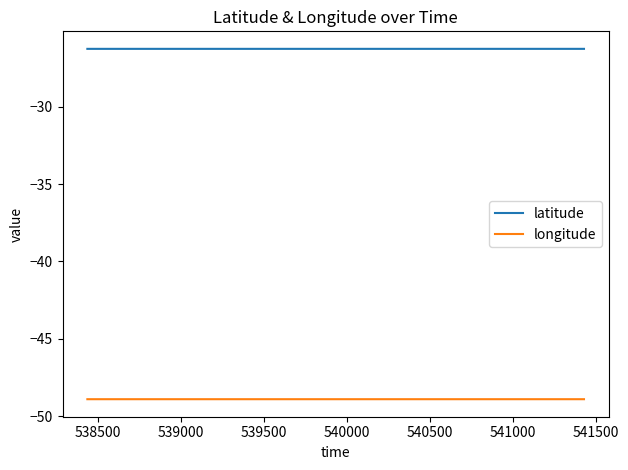

What is the minimum value shown in the chart?

-48.9